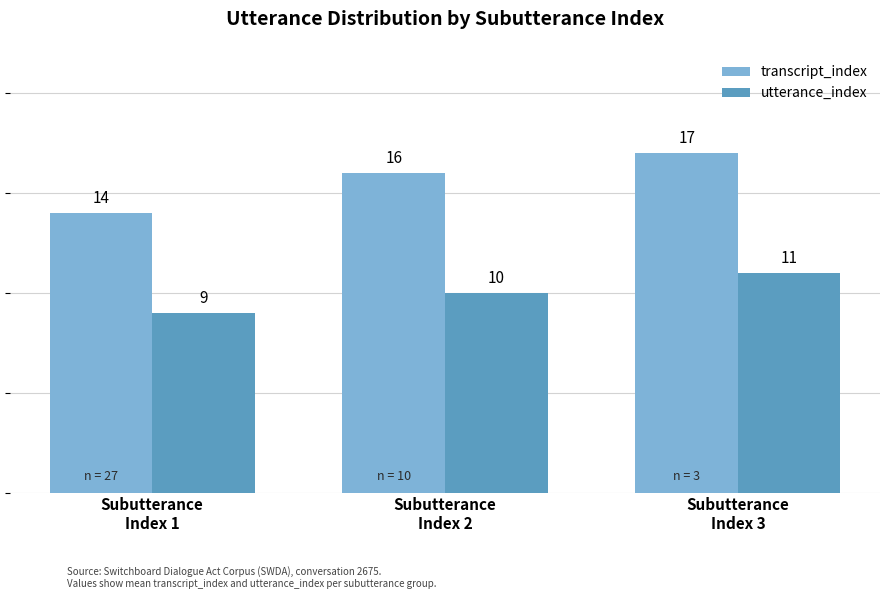

List the series in order of their overall mean, lowest first.

utterance_index, transcript_index